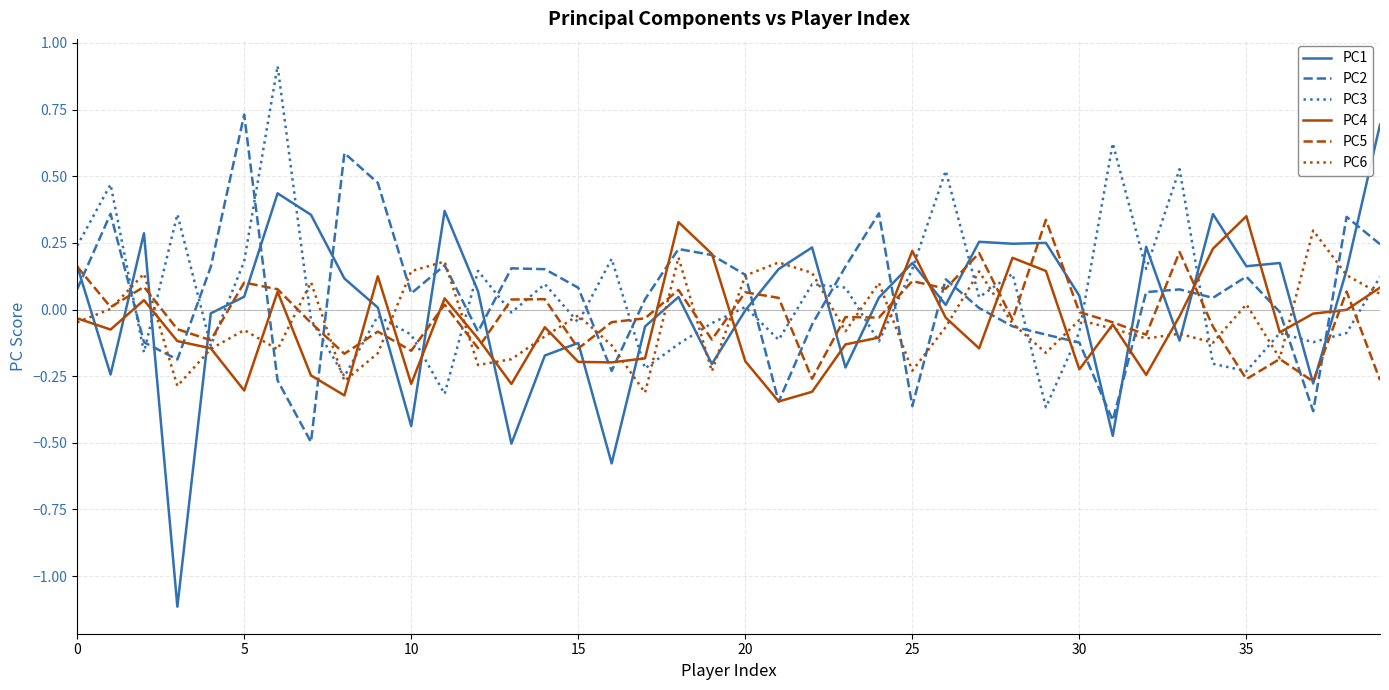

True or false: PC1 and PC5 intersect in this chart.

True